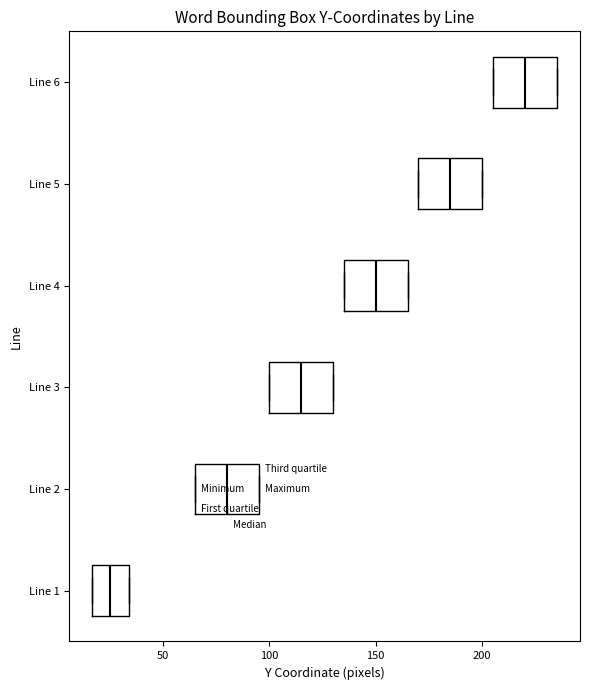

Reading bottom to top, read every box against the x-axis: the position of its median line, the range the box covers, and the ends of its whiskers. The values are not printed on the chart, so give them approximately, as read against the axis.

Line 1: median 25, box 15 to 35, whiskers 15 to 35
Line 2: median 80, box 65 to 95, whiskers 65 to 95
Line 3: median 115, box 100 to 130, whiskers 100 to 130
Line 4: median 150, box 135 to 165, whiskers 135 to 165
Line 5: median 185, box 170 to 200, whiskers 170 to 200
Line 6: median 220, box 205 to 235, whiskers 205 to 235